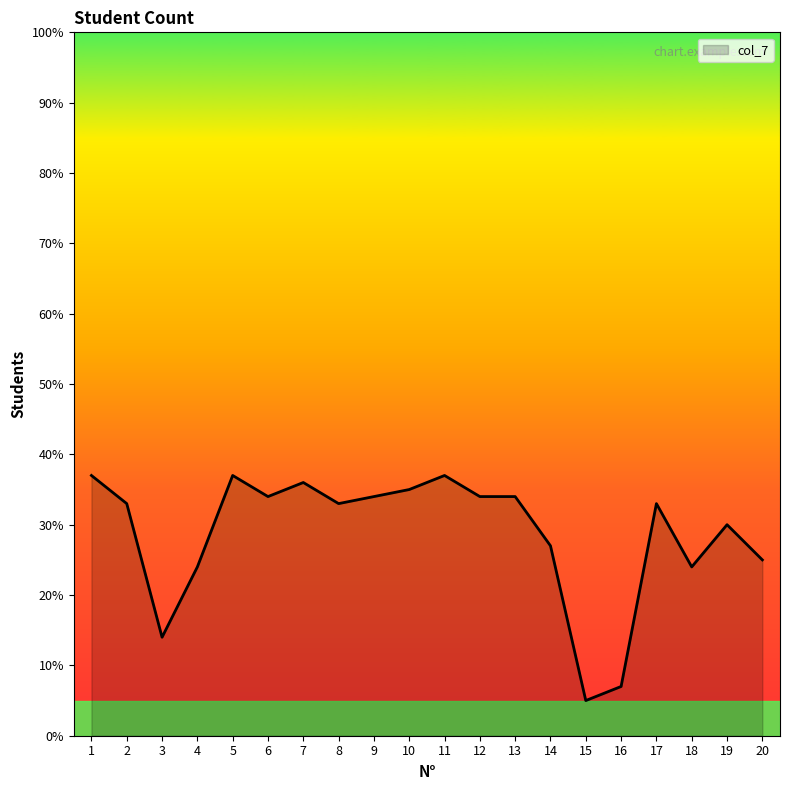

What is the difference between the maximum and minimum values?

32